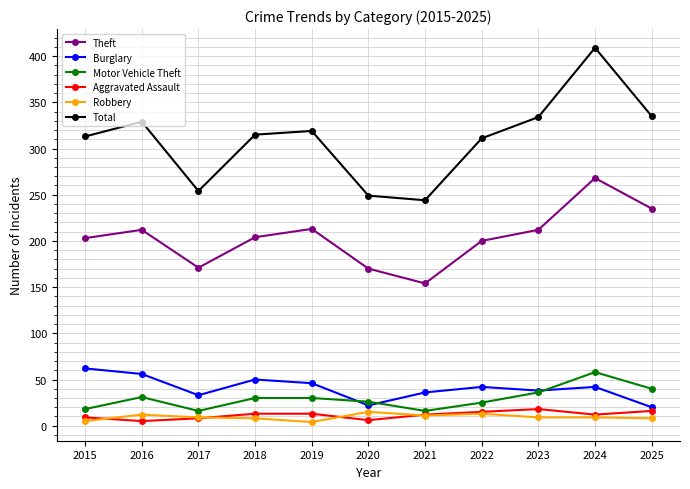

Is the value of Motor Vehicle Theft at 2022 greater than the value of Total at 2019?

No